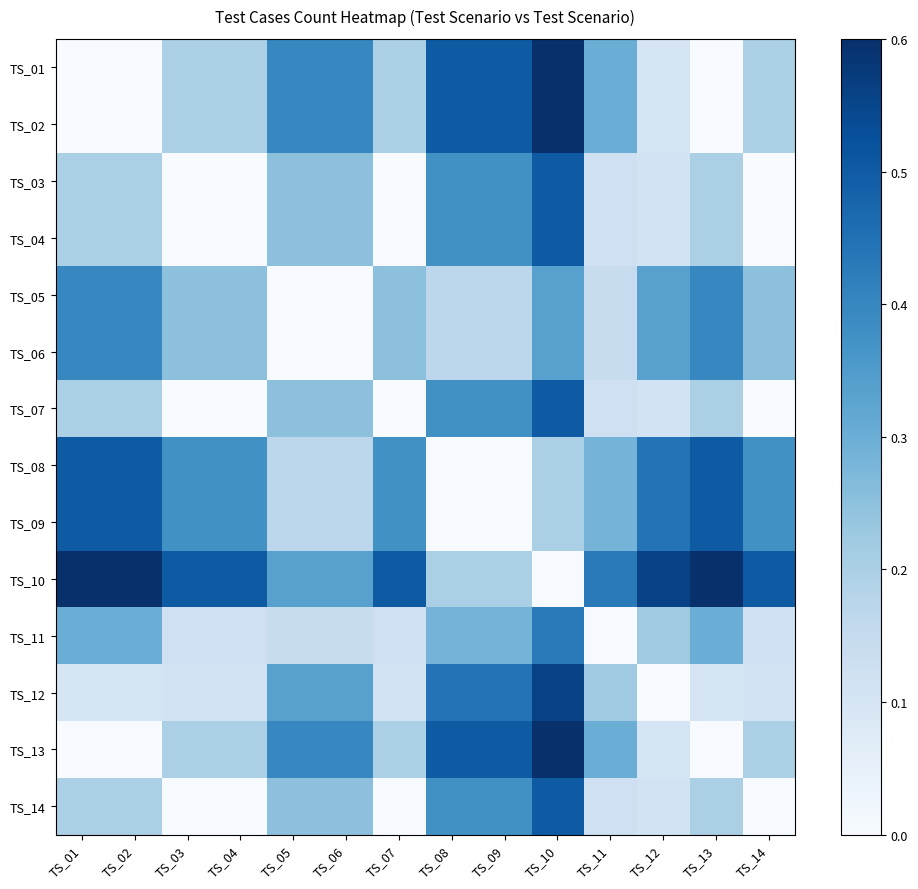

Reading right to left, what are all the values shown in this chart?

TS_01: TS_14=0.2	TS_13=0.0	TS_12=0.1	TS_11=0.3	TS_10=0.6	TS_09=0.5	TS_08=0.5	TS_07=0.2	TS_06=0.4	TS_05=0.4	TS_04=0.2	TS_03=0.2	TS_02=0.0	TS_01=0.0
TS_02: TS_14=0.2	TS_13=0.0	TS_12=0.1	TS_11=0.3	TS_10=0.6	TS_09=0.5	TS_08=0.5	TS_07=0.2	TS_06=0.4	TS_05=0.4	TS_04=0.2	TS_03=0.2	TS_02=0.0	TS_01=0.0
TS_03: TS_14=0.0	TS_13=0.2	TS_12=0.1	TS_11=0.1	TS_10=0.5	TS_09=0.4	TS_08=0.4	TS_07=0.0	TS_06=0.2	TS_05=0.2	TS_04=0.0	TS_03=0.0	TS_02=0.2	TS_01=0.2
TS_04: TS_14=0.0	TS_13=0.2	TS_12=0.1	TS_11=0.1	TS_10=0.5	TS_09=0.4	TS_08=0.4	TS_07=0.0	TS_06=0.2	TS_05=0.2	TS_04=0.0	TS_03=0.0	TS_02=0.2	TS_01=0.2
TS_05: TS_14=0.2	TS_13=0.4	TS_12=0.3	TS_11=0.1	TS_10=0.3	TS_09=0.2	TS_08=0.2	TS_07=0.2	TS_06=0.0	TS_05=0.0	TS_04=0.2	TS_03=0.2	TS_02=0.4	TS_01=0.4
TS_06: TS_14=0.2	TS_13=0.4	TS_12=0.3	TS_11=0.1	TS_10=0.3	TS_09=0.2	TS_08=0.2	TS_07=0.2	TS_06=0.0	TS_05=0.0	TS_04=0.2	TS_03=0.2	TS_02=0.4	TS_01=0.4
TS_07: TS_14=0.0	TS_13=0.2	TS_12=0.1	TS_11=0.1	TS_10=0.5	TS_09=0.4	TS_08=0.4	TS_07=0.0	TS_06=0.2	TS_05=0.2	TS_04=0.0	TS_03=0.0	TS_02=0.2	TS_01=0.2
TS_08: TS_14=0.4	TS_13=0.5	TS_12=0.4	TS_11=0.3	TS_10=0.2	TS_09=0.0	TS_08=0.0	TS_07=0.4	TS_06=0.2	TS_05=0.2	TS_04=0.4	TS_03=0.4	TS_02=0.5	TS_01=0.5
TS_09: TS_14=0.4	TS_13=0.5	TS_12=0.4	TS_11=0.3	TS_10=0.2	TS_09=0.0	TS_08=0.0	TS_07=0.4	TS_06=0.2	TS_05=0.2	TS_04=0.4	TS_03=0.4	TS_02=0.5	TS_01=0.5
TS_10: TS_14=0.5	TS_13=0.6	TS_12=0.6	TS_11=0.4	TS_10=0.0	TS_09=0.2	TS_08=0.2	TS_07=0.5	TS_06=0.3	TS_05=0.3	TS_04=0.5	TS_03=0.5	TS_02=0.6	TS_01=0.6
TS_11: TS_14=0.1	TS_13=0.3	TS_12=0.2	TS_11=0.0	TS_10=0.4	TS_09=0.3	TS_08=0.3	TS_07=0.1	TS_06=0.1	TS_05=0.1	TS_04=0.1	TS_03=0.1	TS_02=0.3	TS_01=0.3
TS_12: TS_14=0.1	TS_13=0.1	TS_12=0.0	TS_11=0.2	TS_10=0.6	TS_09=0.4	TS_08=0.4	TS_07=0.1	TS_06=0.3	TS_05=0.3	TS_04=0.1	TS_03=0.1	TS_02=0.1	TS_01=0.1
TS_13: TS_14=0.2	TS_13=0.0	TS_12=0.1	TS_11=0.3	TS_10=0.6	TS_09=0.5	TS_08=0.5	TS_07=0.2	TS_06=0.4	TS_05=0.4	TS_04=0.2	TS_03=0.2	TS_02=0.0	TS_01=0.0
TS_14: TS_14=0.0	TS_13=0.2	TS_12=0.1	TS_11=0.1	TS_10=0.5	TS_09=0.4	TS_08=0.4	TS_07=0.0	TS_06=0.2	TS_05=0.2	TS_04=0.0	TS_03=0.0	TS_02=0.2	TS_01=0.2